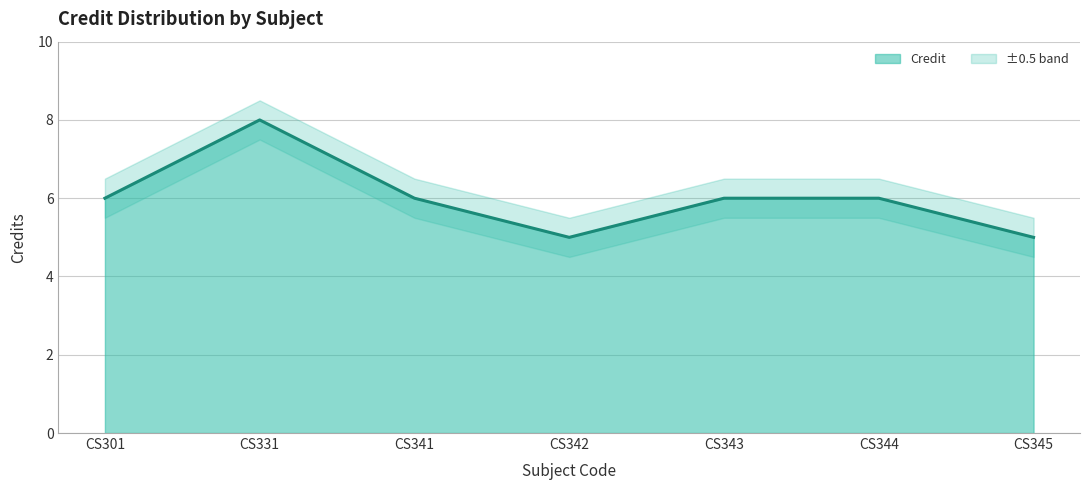

Approximately how many times larger is the value at CS345 compared to CS342?

1.0